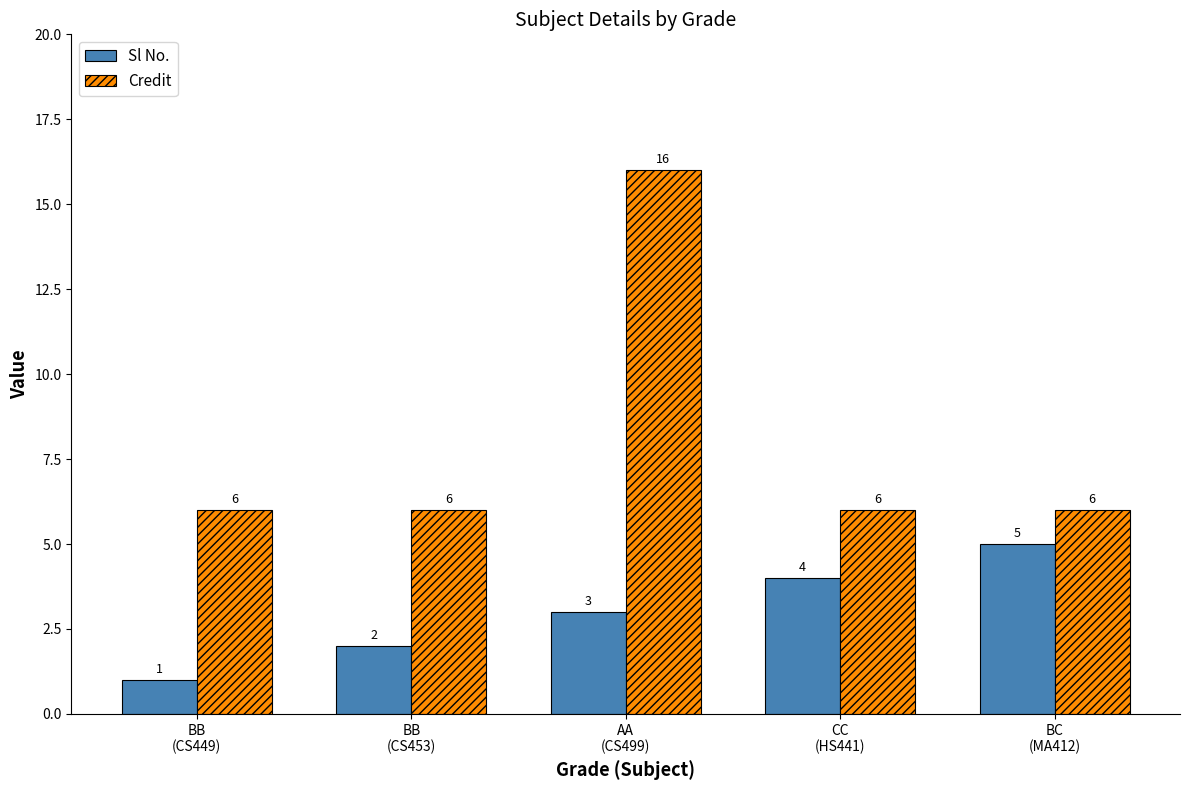

What is the maximum value for Sl No.?

5